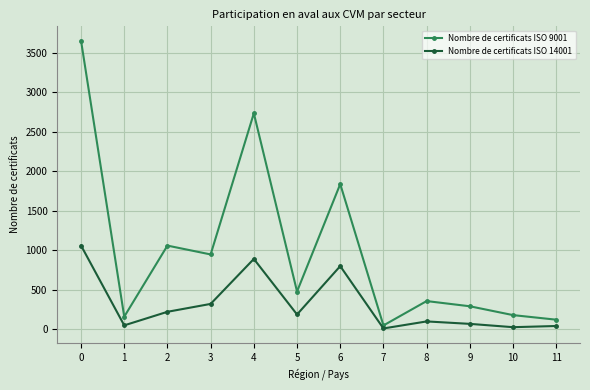

Which series has the largest range (max minus min)?

Nombre de certificats ISO 9001